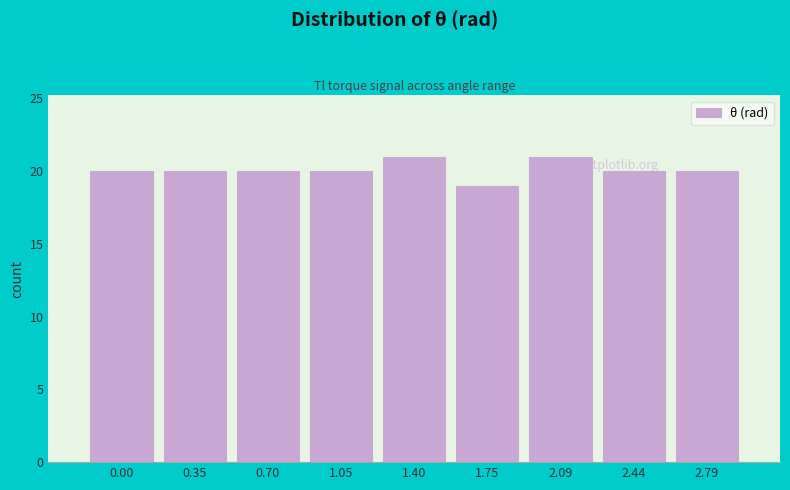

What is the sum of all values?

181